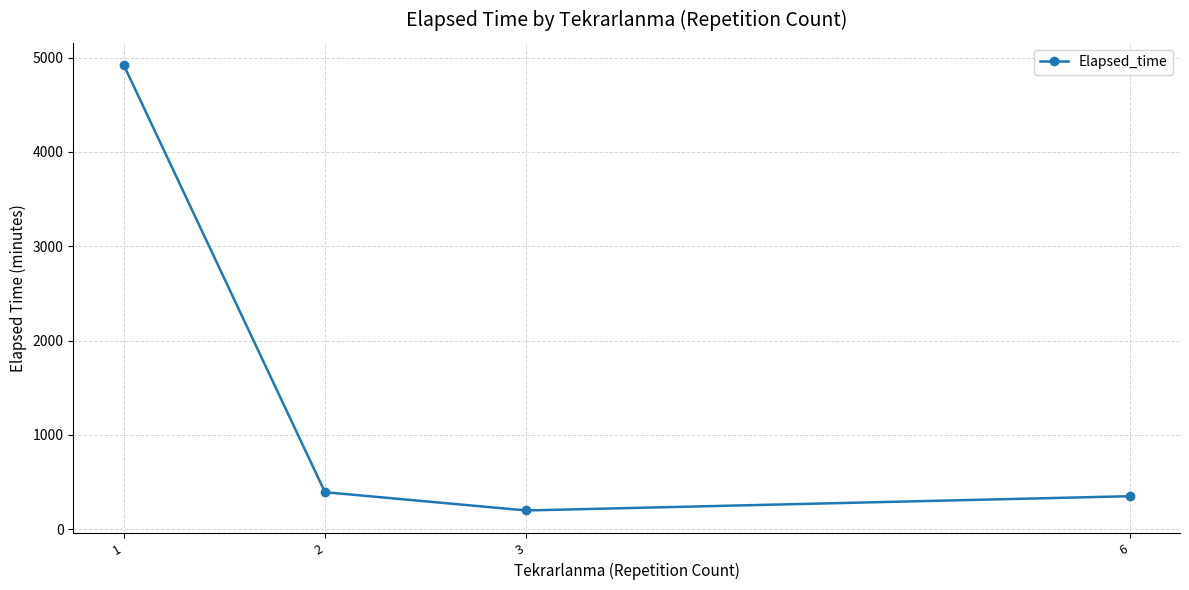

True or false: there are more than 2 points higher than both neighbors.

False